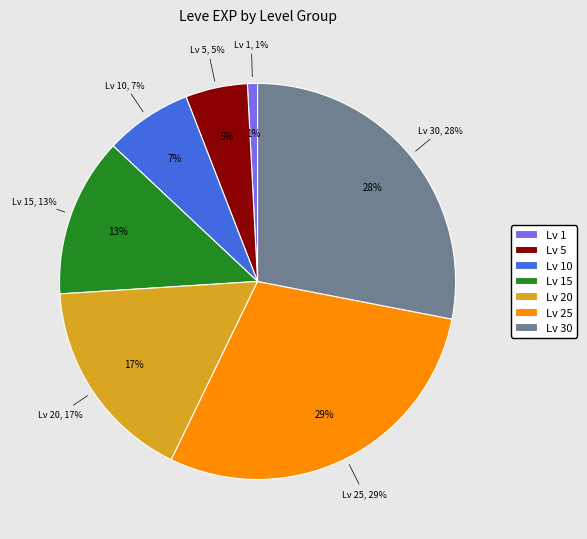

What is the ratio of the value at Level 15 to the value at Level 5?

2.3